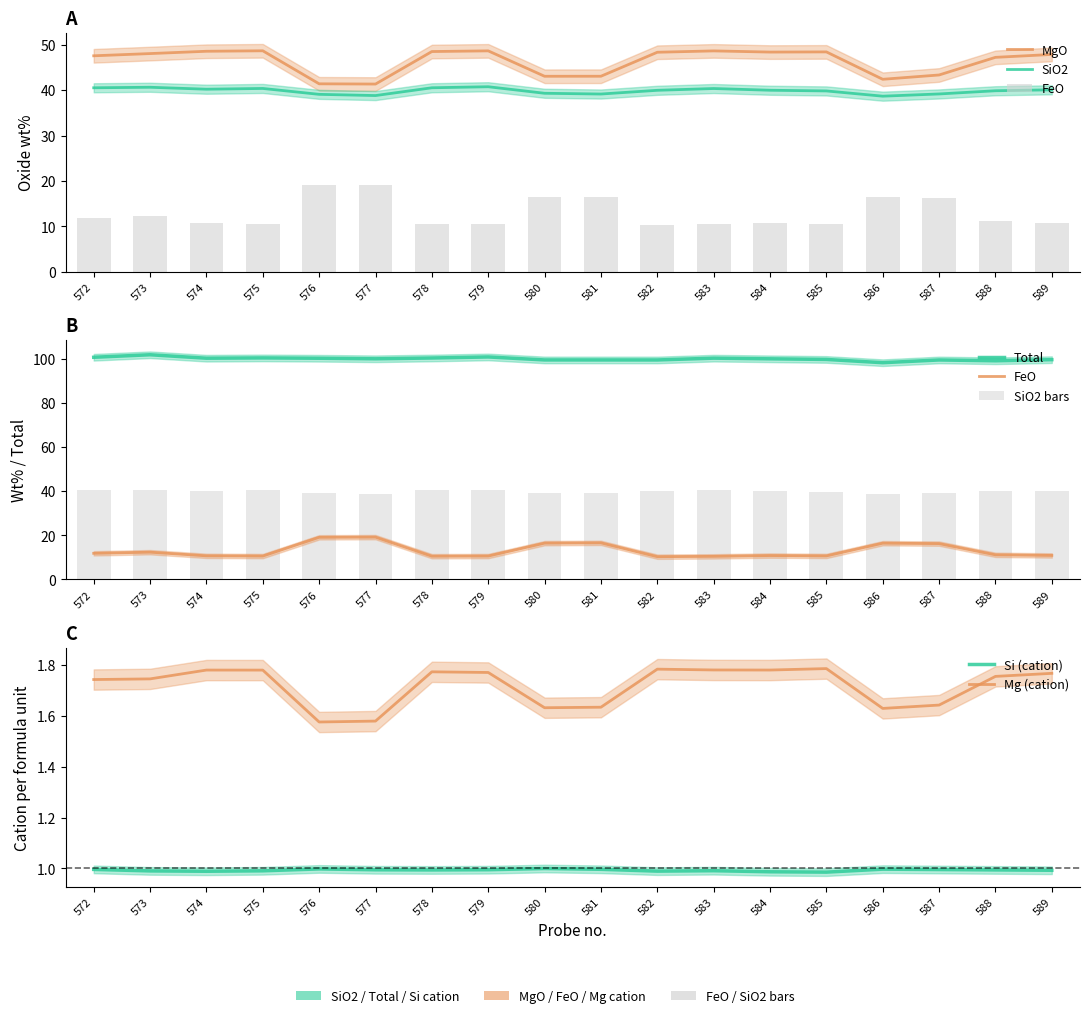

How many data points in MgO are above 48?

9